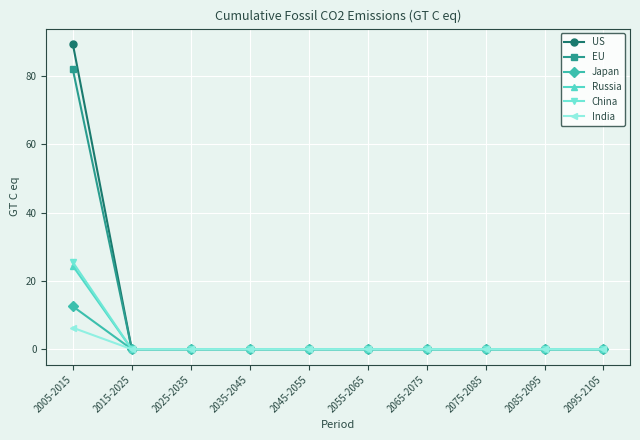

Which category has the highest value in the China series?

2005-2015